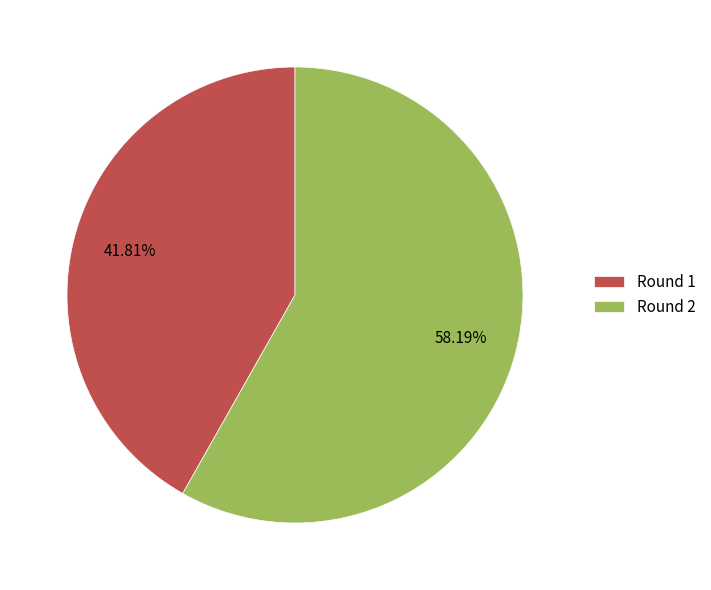

Combined, do Round 1 and Round 2 account for over 50%?

Yes